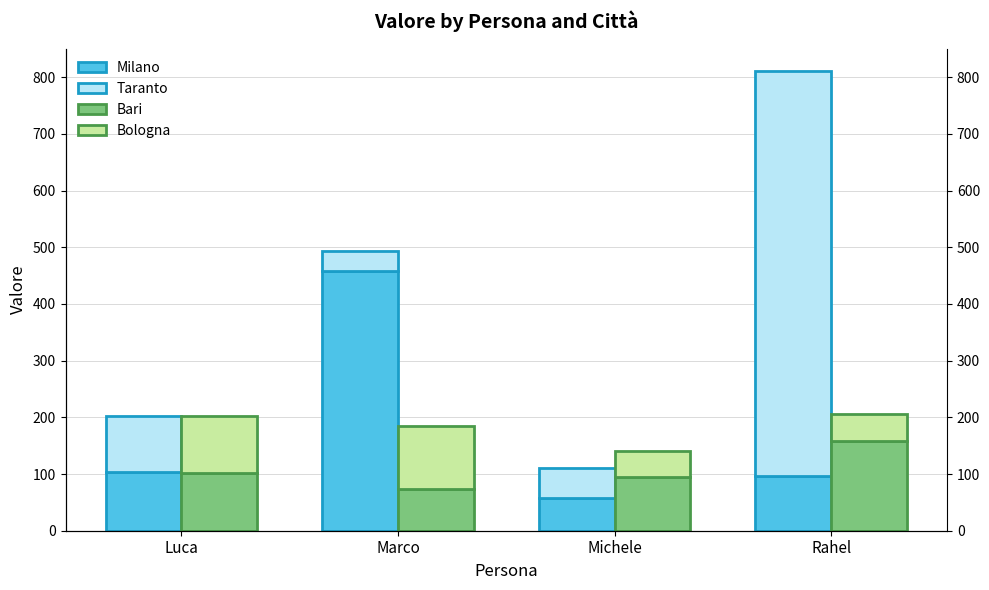

Is the value of Taranto at Marco greater than the value of Milano at Rahel?

No